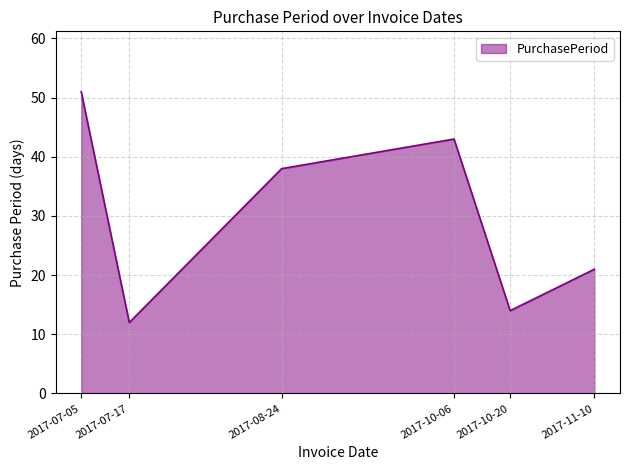

Rank the categories by value from highest to lowest.

2017-07-05, 2017-10-06, 2017-08-24, 2017-11-10, 2017-10-20, 2017-07-17